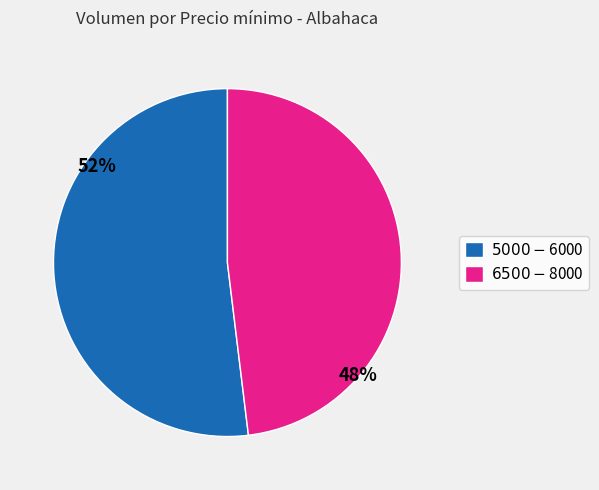

Does any single category account for the majority?

Yes